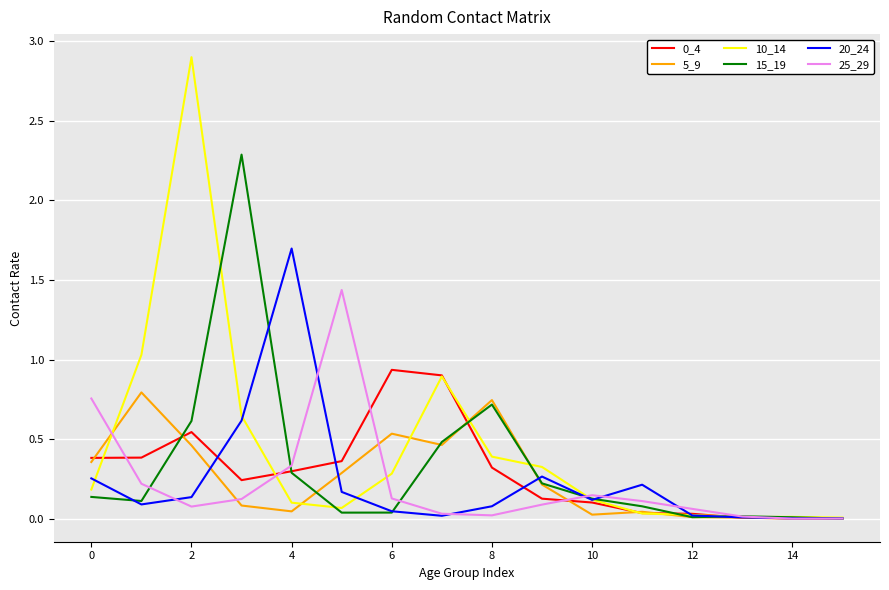

Which series has the widest spread of values?

10_14